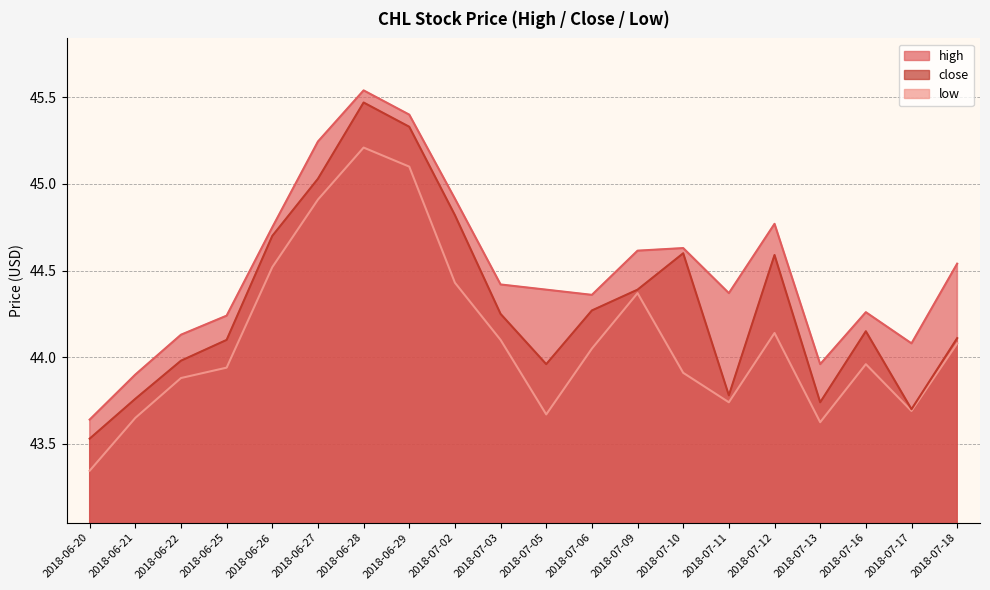

What is the sum of all low values?

882.3